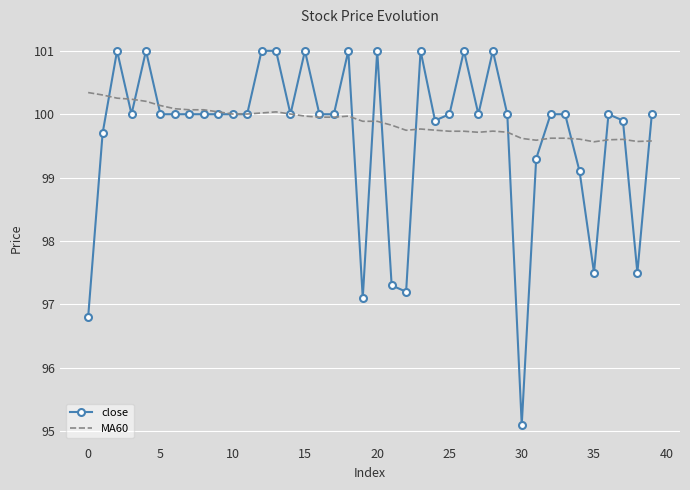

What are all the series names shown in the legend?

close, MA60